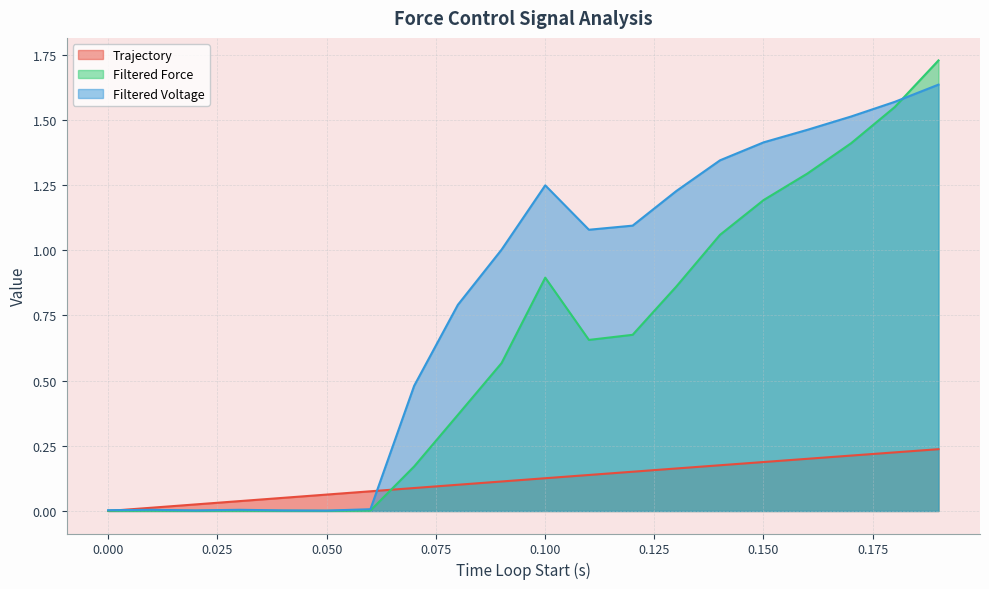

List the series in order of their overall mean, lowest first.

Trajectory, Filtered Force, Filtered Voltage